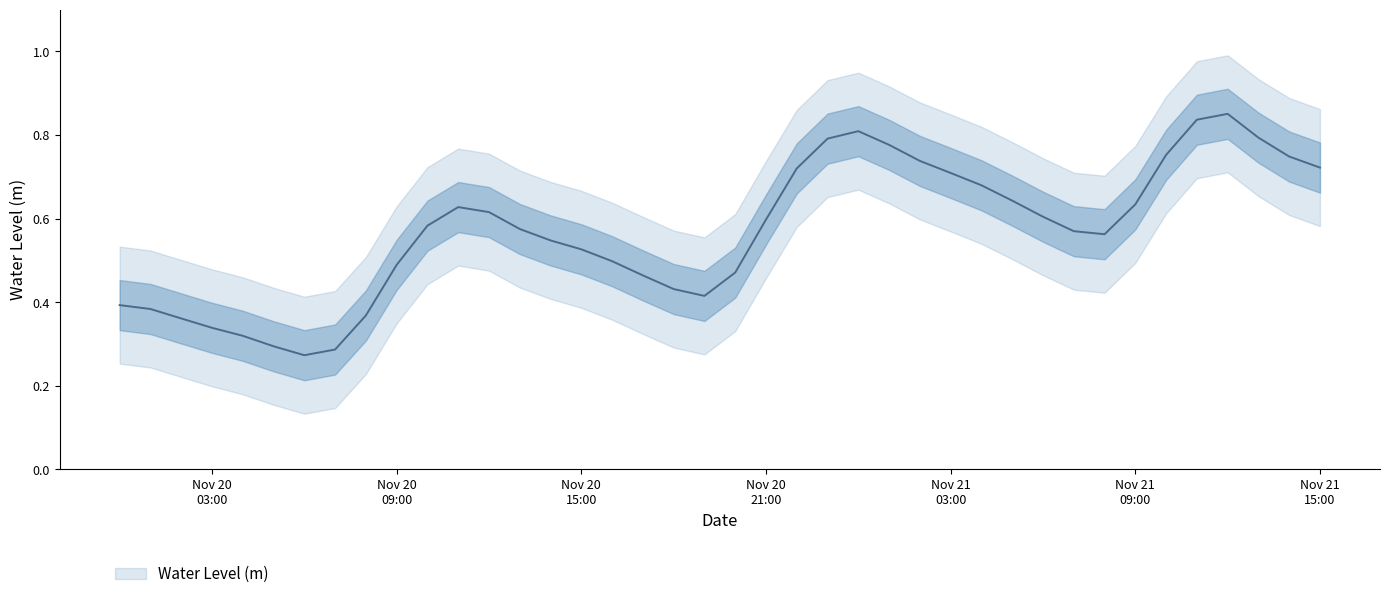

Rank the categories by value from highest to lowest.

2022-11-21 12:00:00, 2022-11-21 11:00:00, 2022-11-21 00:00:00, 2022-11-21 13:00:00, 2022-11-20 23:00:00, 2022-11-21 01:00:00, 2022-11-21 10:00:00, 2022-11-21 14:00:00, 2022-11-21 02:00:00, 2022-11-21 15:00:00, 2022-11-20 22:00:00, 2022-11-21 03:00:00, 2022-11-21 04:00:00, 2022-11-21 05:00:00, 2022-11-21 09:00:00, 2022-11-20 11:00:00, 2022-11-20 12:00:00, 2022-11-21 06:00:00, 2022-11-20 21:00:00, 2022-11-20 10:00:00, 2022-11-20 13:00:00, 2022-11-21 07:00:00, 2022-11-21 08:00:00, 2022-11-20 14:00:00, 2022-11-20 15:00:00, 2022-11-20 16:00:00, 2022-11-20 09:00:00, 2022-11-20 20:00:00, 2022-11-20 17:00:00, 2022-11-20 18:00:00, 2022-11-20 19:00:00, 2022-11-20 00:00:00, 2022-11-20 01:00:00, 2022-11-20 08:00:00, 2022-11-20 02:00:00, 2022-11-20 03:00:00, 2022-11-20 04:00:00, 2022-11-20 05:00:00, 2022-11-20 07:00:00, 2022-11-20 06:00:00